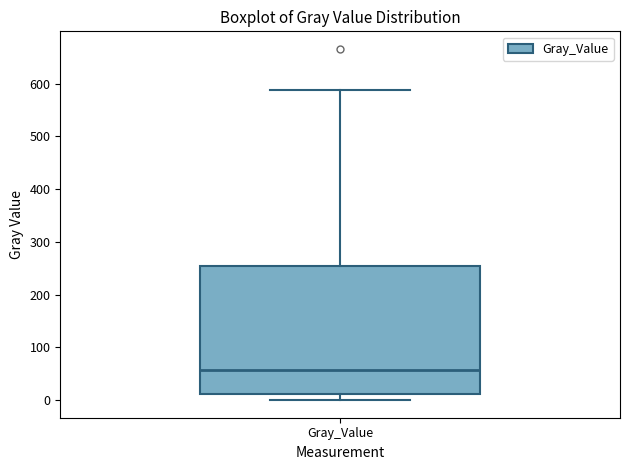

Where is the lower edge of the box for Gray_Value on the y-axis? The values are not printed on the chart, so give them approximately, as read against the axis.

10